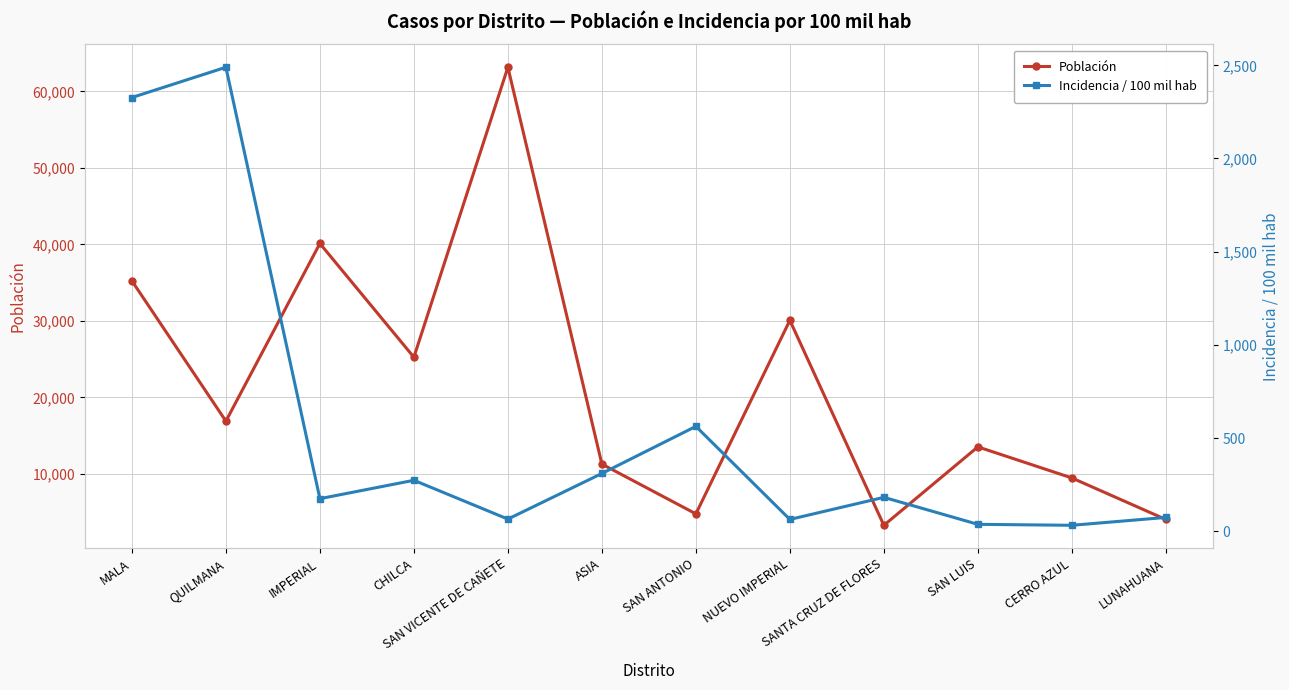

In Incidencia / 100 mil hab, how many points are lower than both neighbors (excluding endpoints)?

4